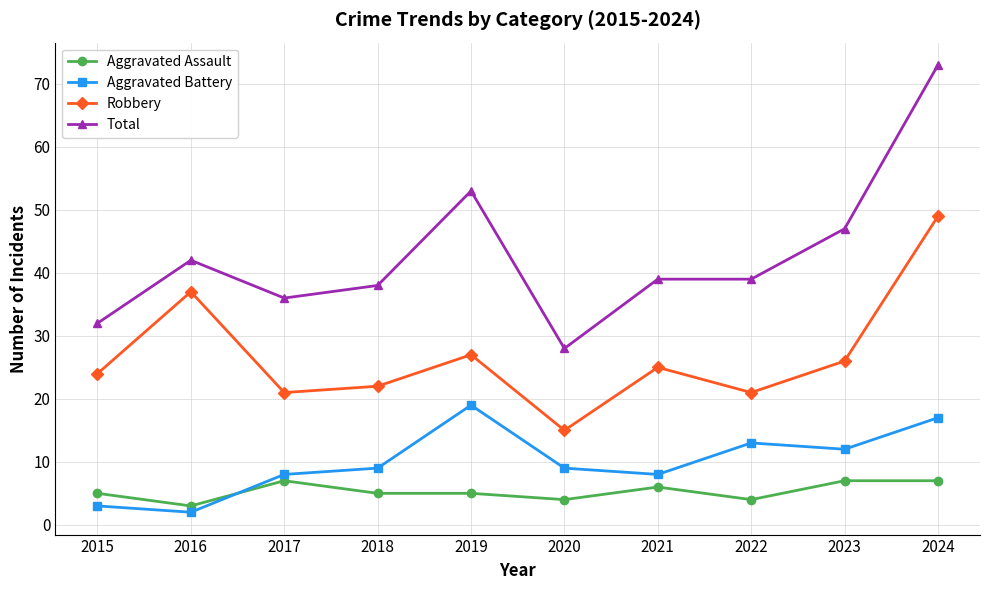

The Aggravated Battery series shows 2 at 2018. True or false?

False